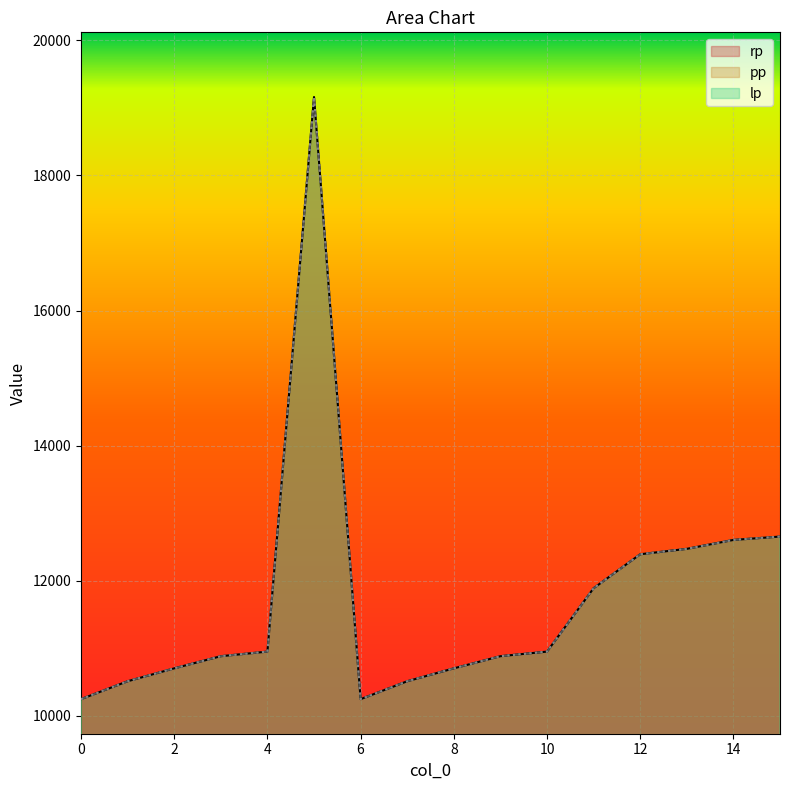

Which series has the largest range (max minus min)?

rp